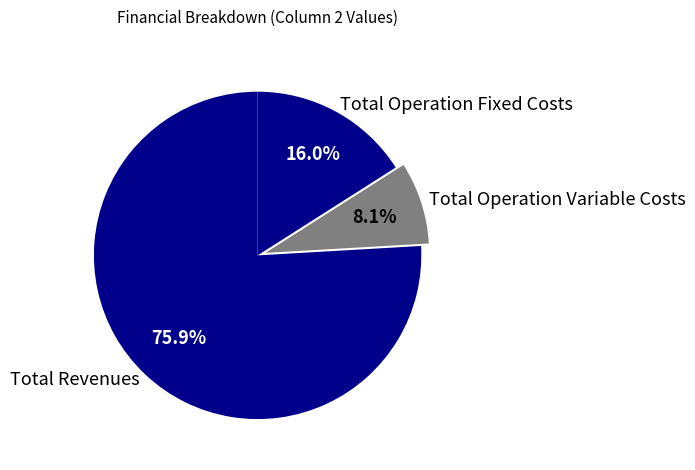

To the nearest percent, what percentage of the pie is Total Revenues?

76%